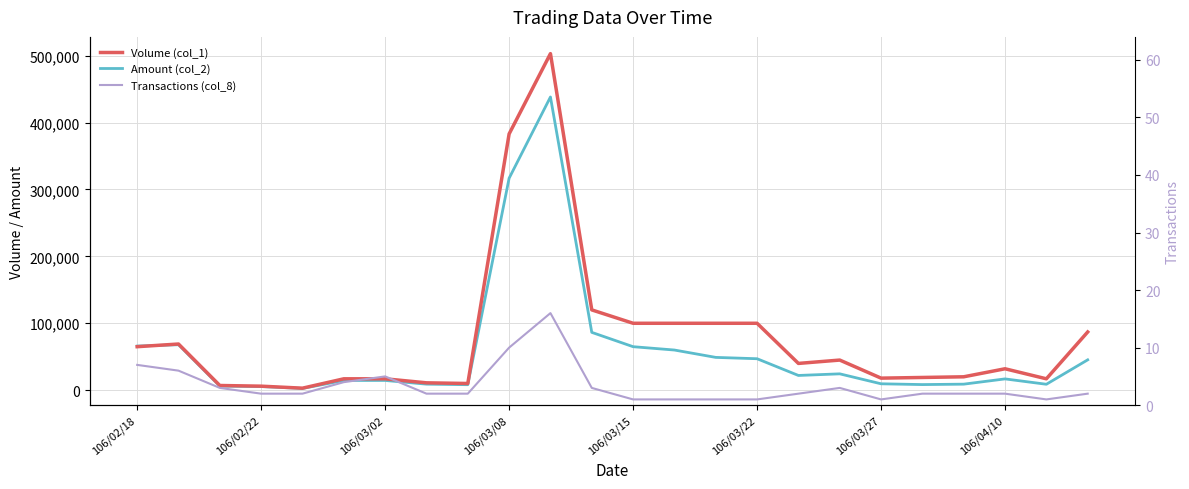

What is the value of the Amount (col_2) point at the 17th from the left?

22000